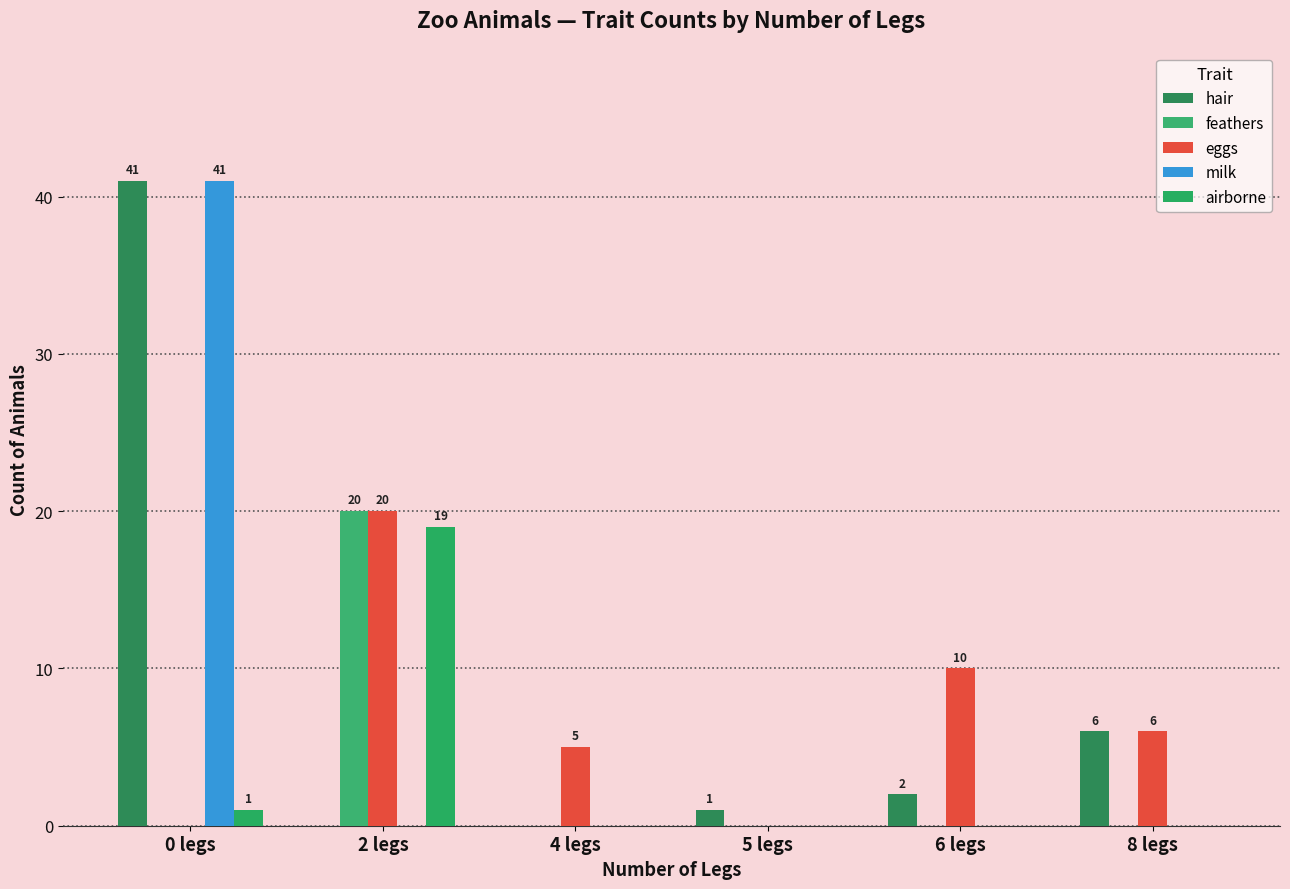

What is the difference between the maximum and minimum values in the airborne series?

19